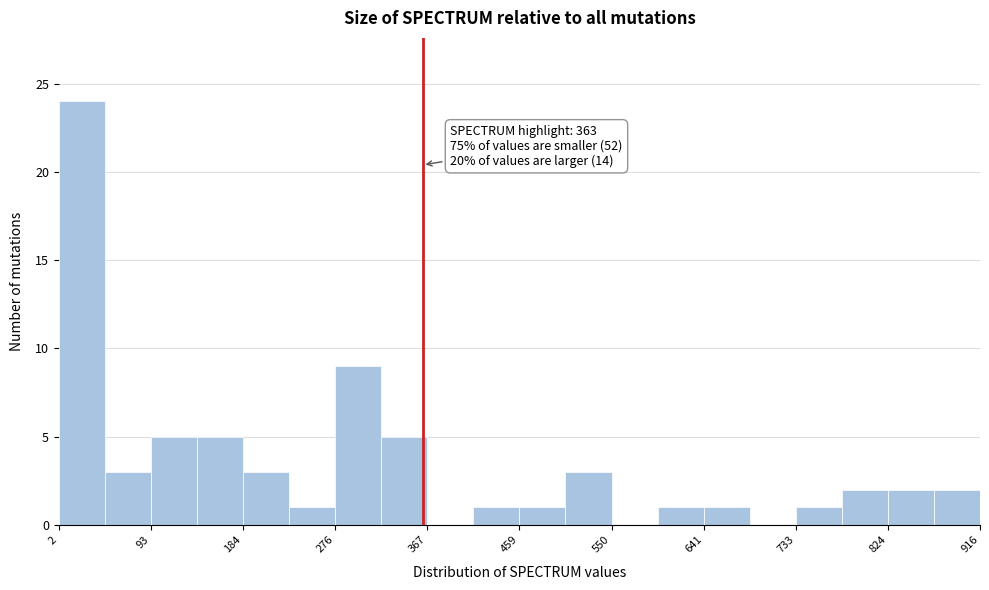

Which range on the x-axis has the tallest bar?

0 to 50